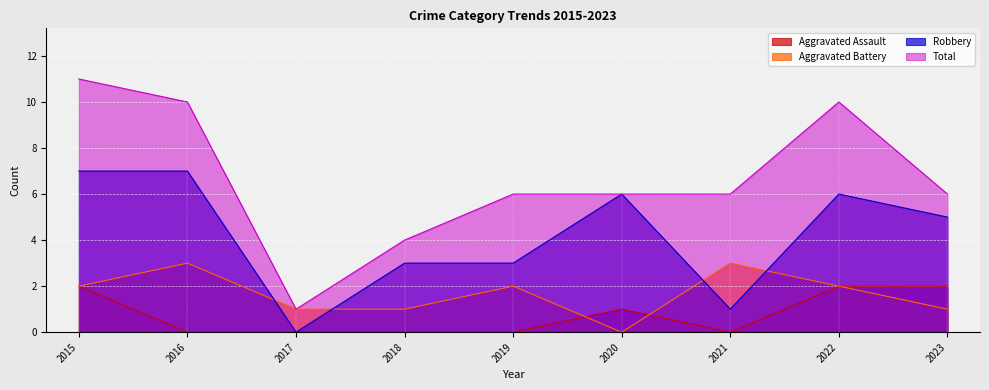

What is the difference between the second highest and second lowest values in the Aggravated Battery series?

2